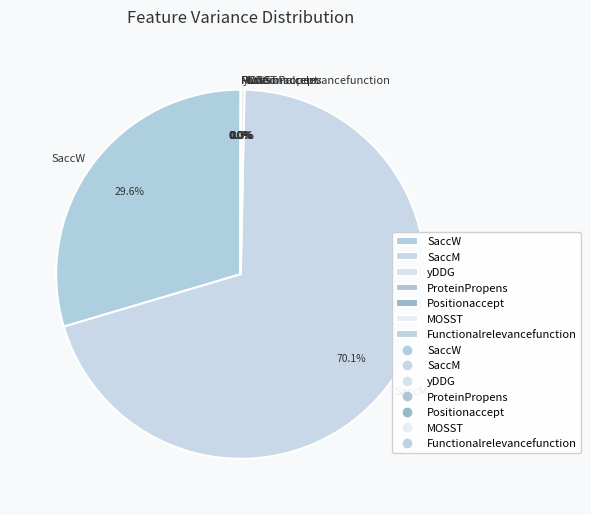

Is there any slice that represents more than half of the pie?

Yes